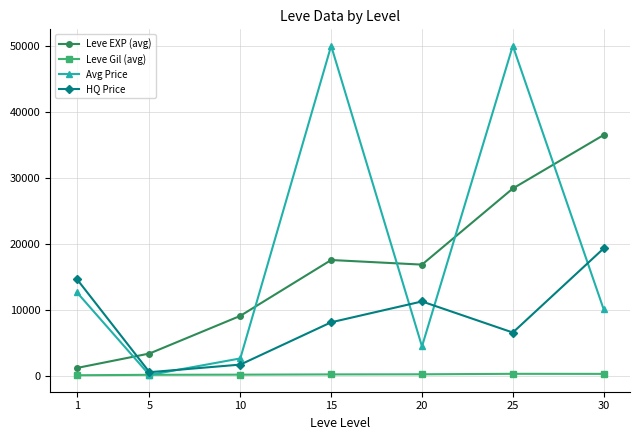

In HQ Price, how many points are higher than both neighbors (excluding endpoints)?

1